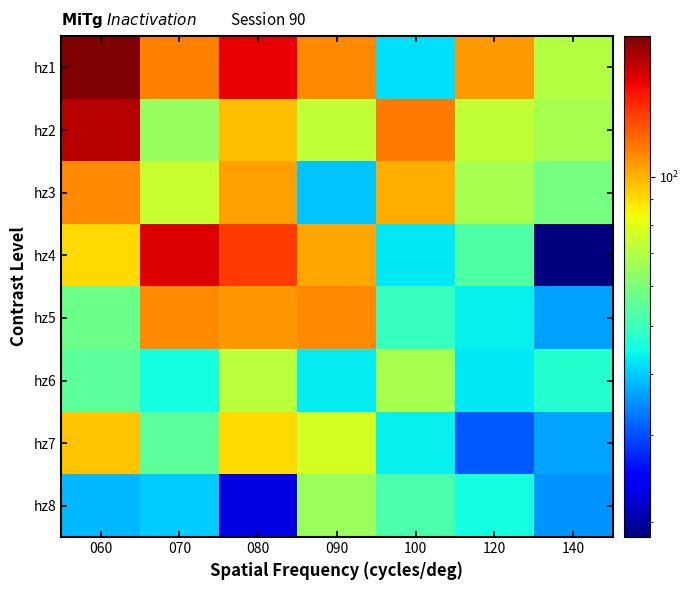

Reading left to right, transcribe all the data shown in this chart.

hz1: 060=192.7	070=113.5	080=155.5	090=111.3	100=41.7	120=106.0	140=70.6
hz2: 060=171.3	070=65.1	080=97.6	090=72.9	100=115.3	120=73.3	140=67.6
hz3: 060=110.7	070=74.0	080=105.2	090=39.3	100=101.0	120=68.0	140=58.9
hz4: 060=90.8	070=158.4	080=134.3	090=103.4	100=42.8	120=52.8	140=18.7
hz5: 060=57.8	070=111.3	080=106.7	090=111.2	100=49.4	120=43.3	140=36.1
hz6: 060=54.9	070=45.2	080=71.6	090=42.9	100=67.7	120=42.8	140=47.2
hz7: 060=96.1	070=55.2	080=90.9	090=76.8	100=43.2	120=30.8	140=36.6
hz8: 060=38.3	070=40.0	080=23.0	090=65.5	100=52.4	120=45.2	140=35.1